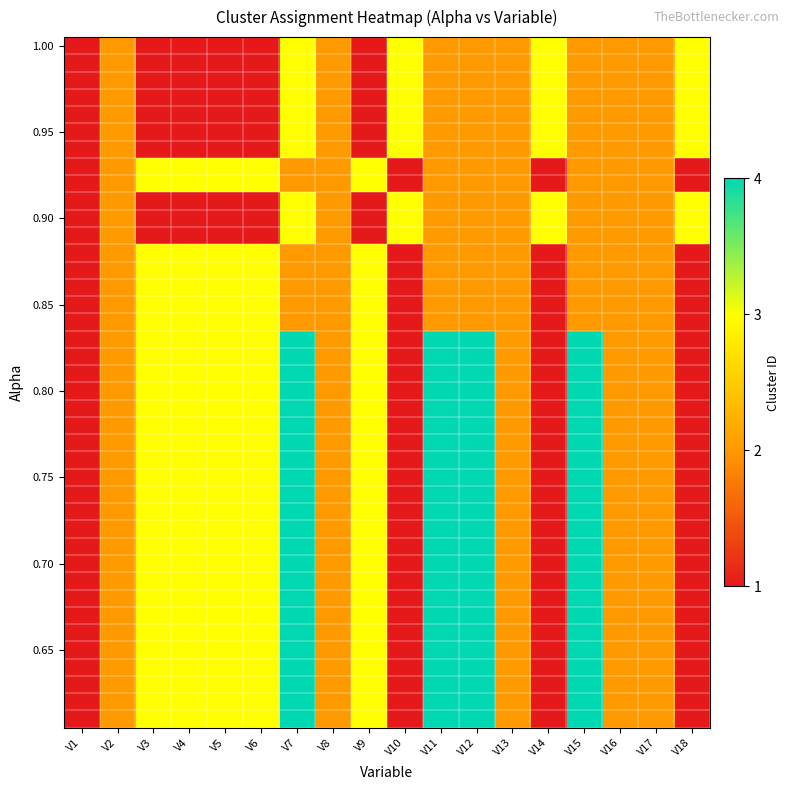

Which has a higher value, V16 or V8?

V16